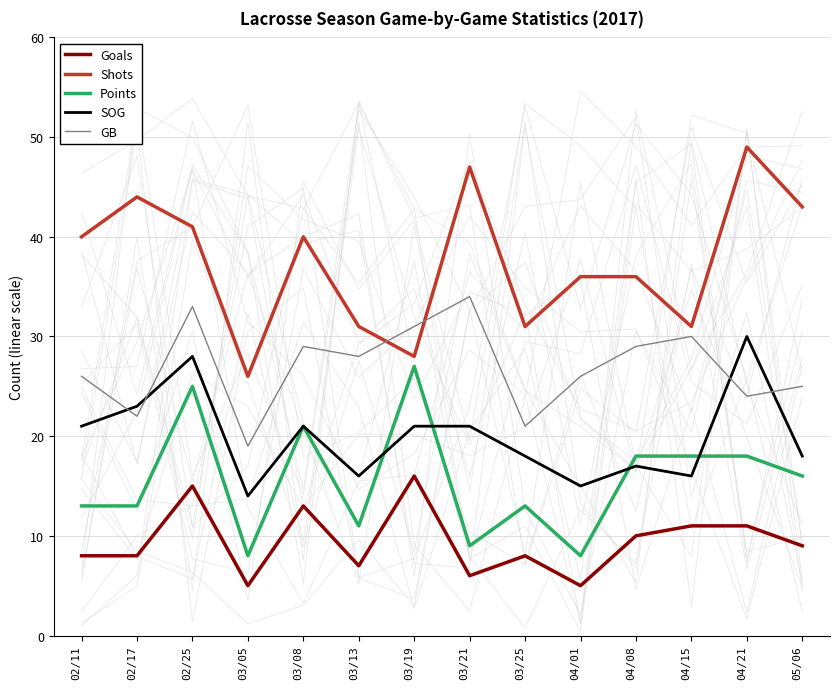

At which category does GB reach its first local peak?

02/25